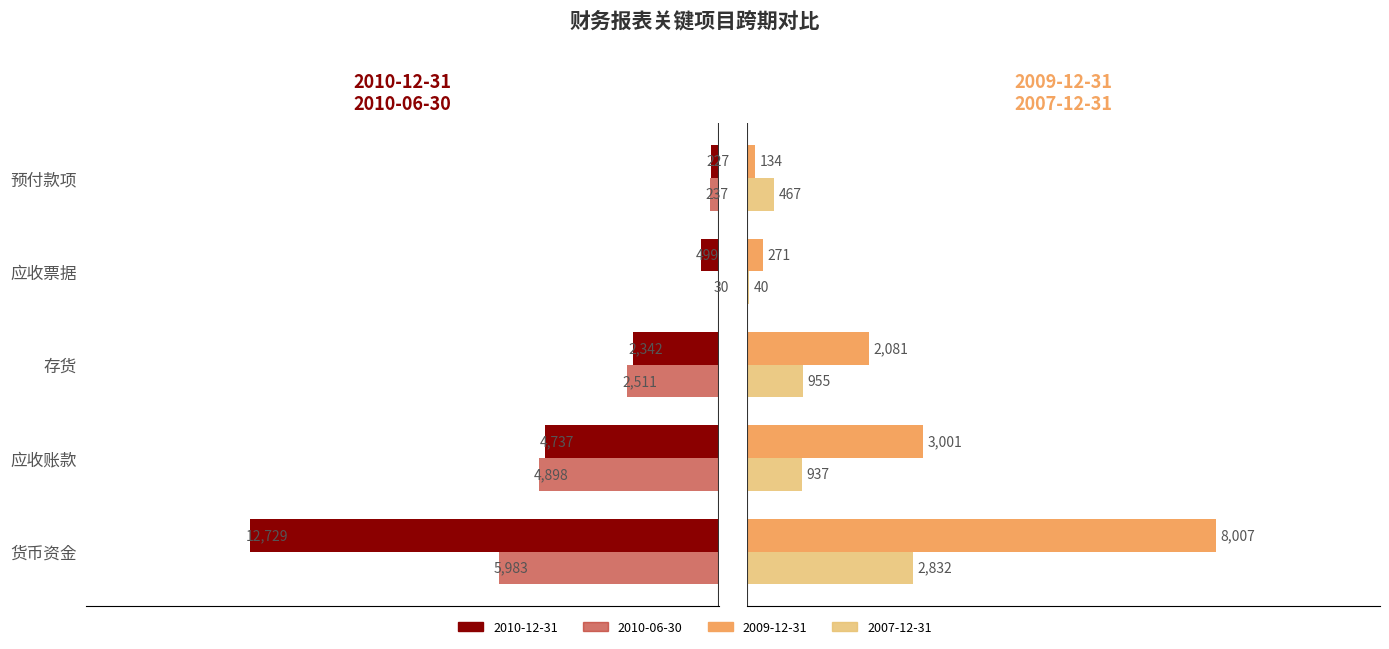

Rank the series at 存货 from highest to lowest value.

2010-06-30, 2010-12-31, 2009-12-31, 2007-12-31